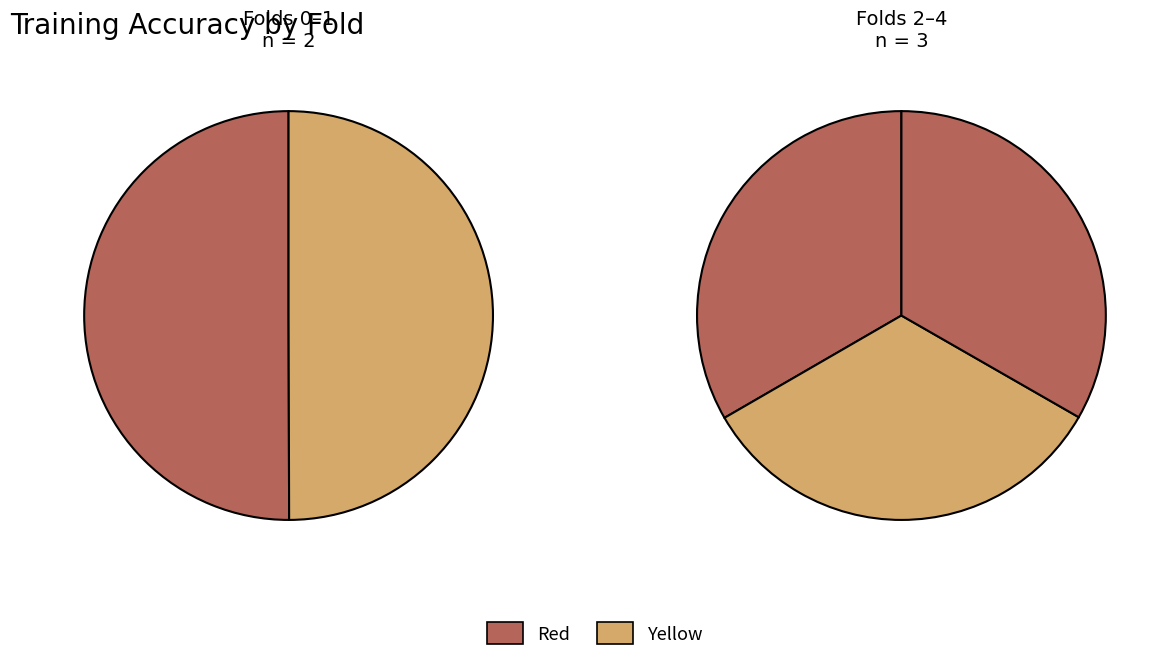

Does 1 represent more than half of the total?

No